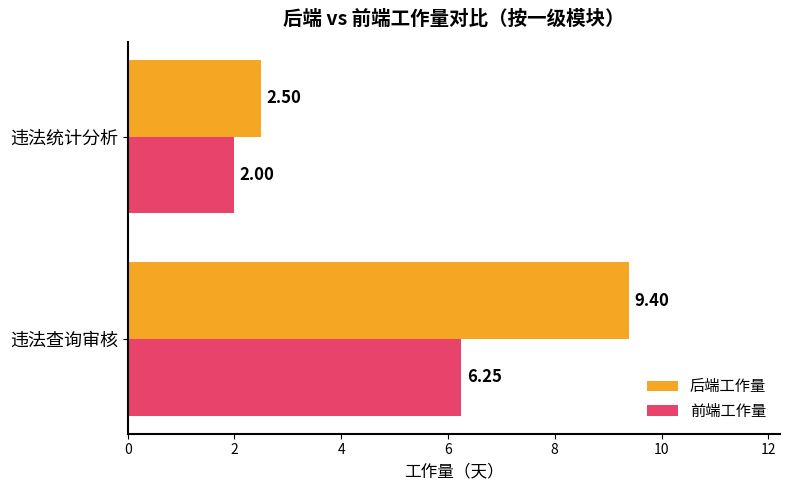

Where is 前端工作量 nearest to the value 4?

违法统计分析